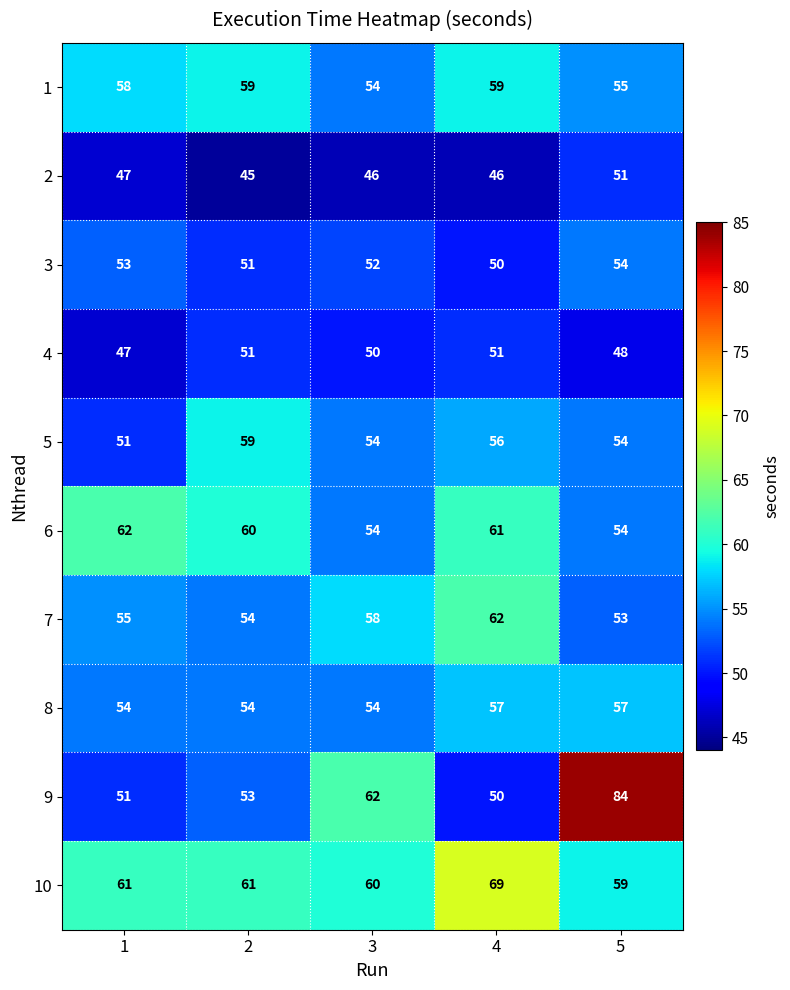

What is the sum of all 6 values?

291